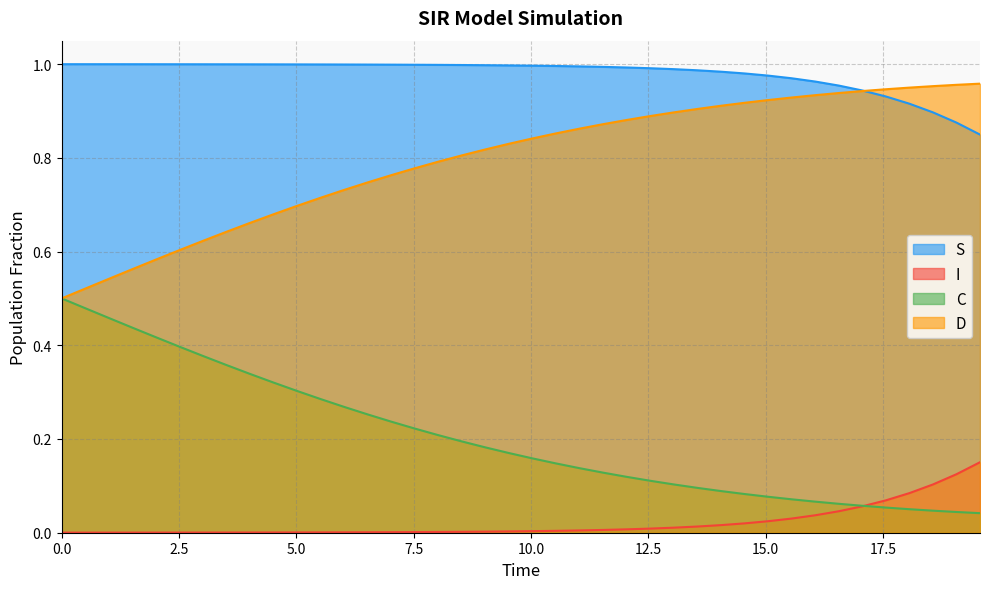

True or false: S and I cross at least once.

False